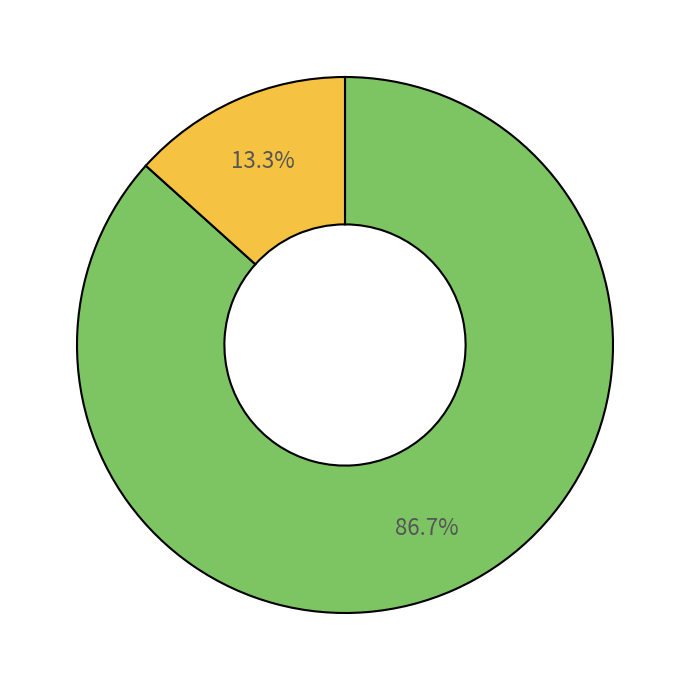

Is there a majority slice in this chart?

Yes